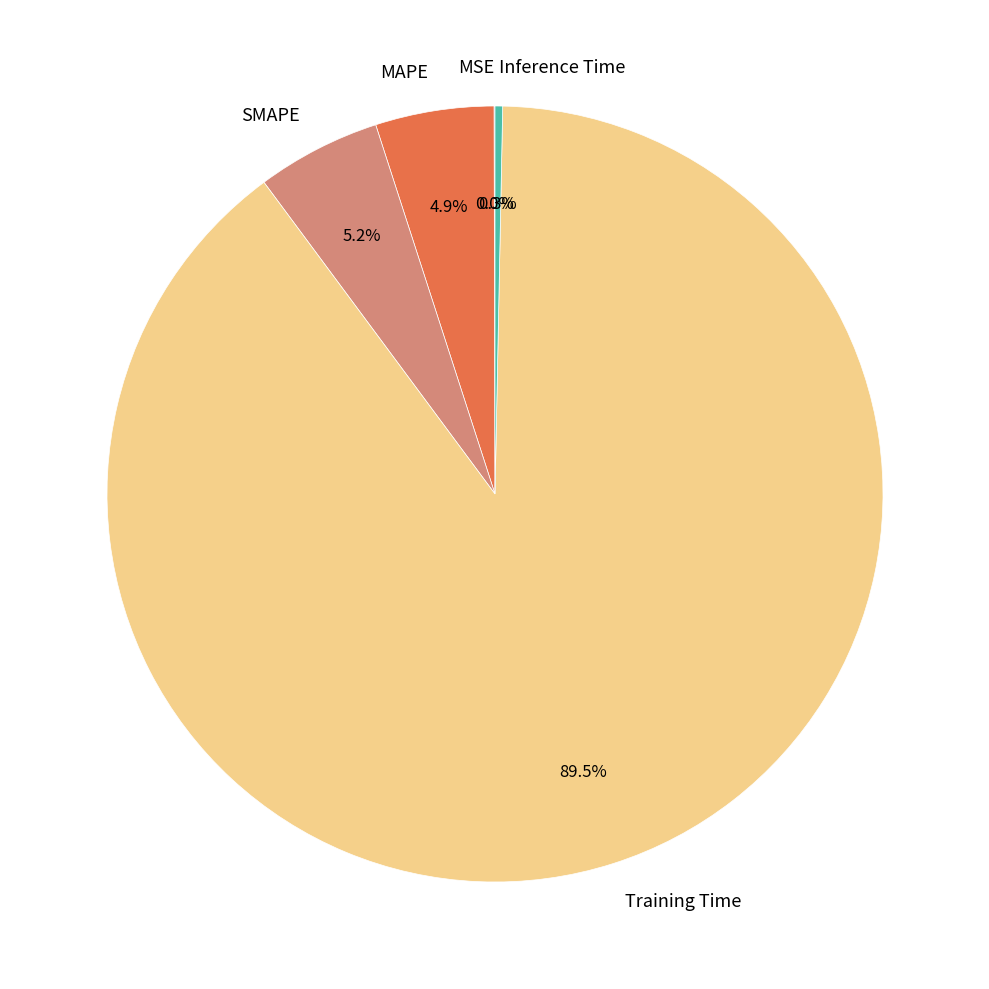

What is the majority slice?

Training Time